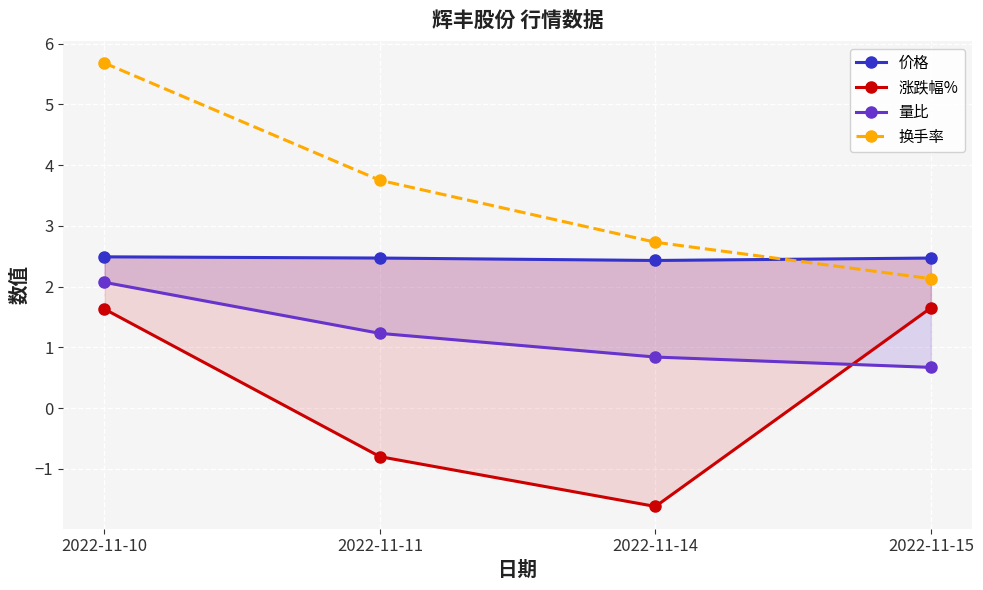

What is the value of the 涨跌幅% point at the 1st from the left?

1.6